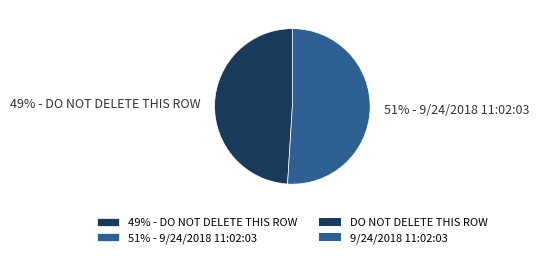

What is the smallest slice in the pie chart?

49% - DO NOT DELETE THIS ROW